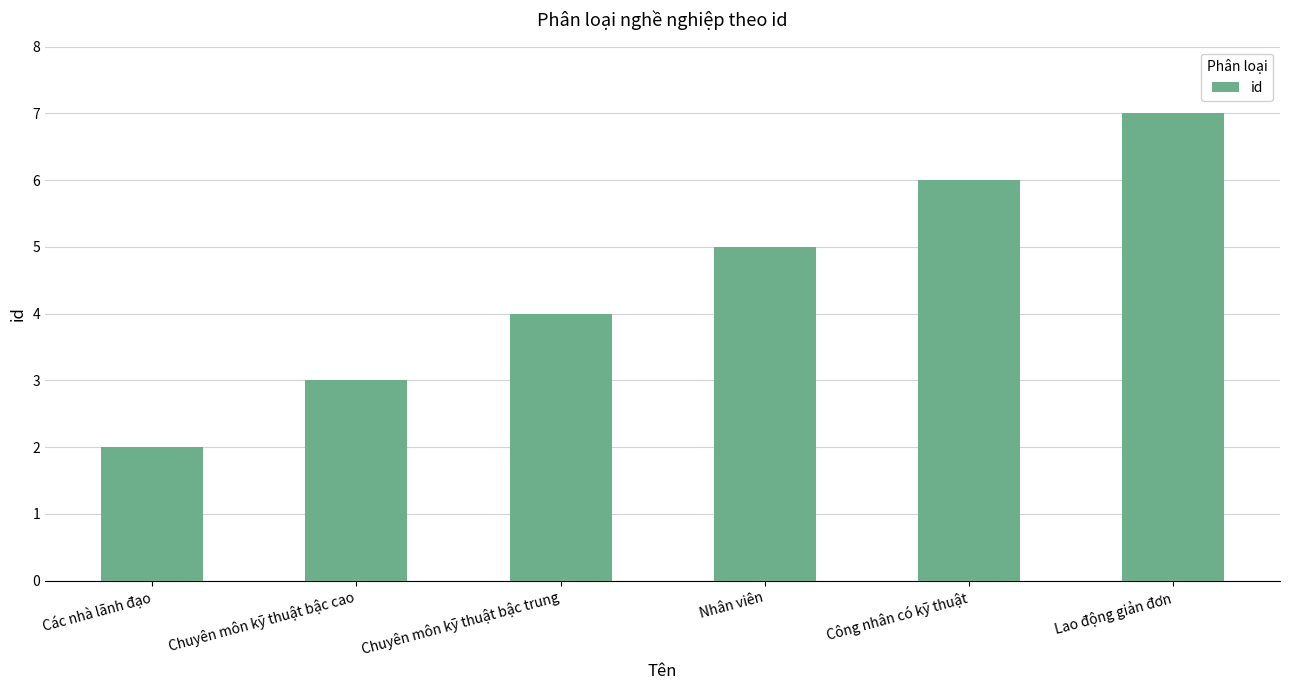

List the labels in order of value, smallest first.

Các nhà lãnh đạo, Chuyên môn kỹ thuật bậc cao, Chuyên môn kỹ thuật bậc trung, Nhân viên, Công nhân có kỹ thuật, Lao động giản đơn